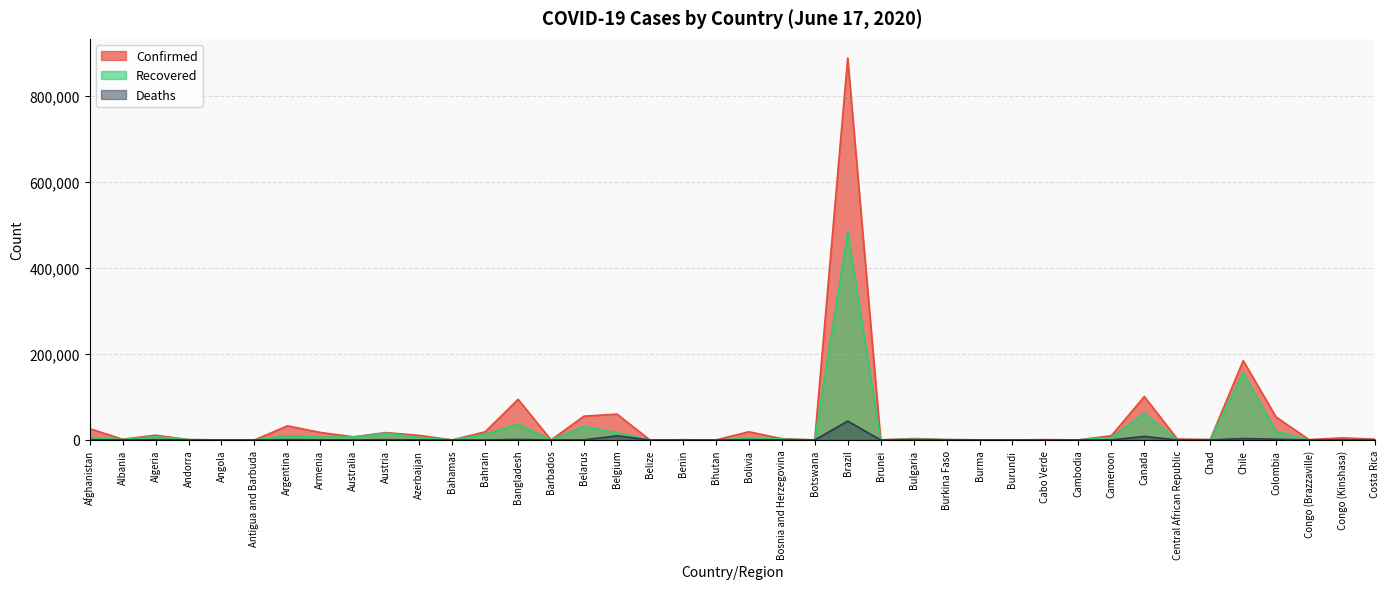

Reading left to right, extract all data points from this chart.

Confirmed: 26310	1672	11147	854	148	26	32785	17489	7347	17189	10662	104	19013	94481	97	55369	60155	21	532	67	19073	3085	60	888271	141	3341	895	262	104	781	128	9864	101006	2410	853	184449	53211	883	4974	1796
Recovered: 5508	1064	7842	789	64	22	10174	6571	6856	16089	5948	72	13267	36264	83	31273	16625	16	236	22	3430	2178	24	482888	138	1784	807	179	75	354	125	5570	61838	396	720	156232	19986	391	628	794
Deaths: 491	37	788	52	6	3	862	293	102	681	126	11	47	1262	7	318	9663	2	9	0	632	168	1	43959	3	176	53	6	1	7	0	276	8266	14	74	3383	1808	27	112	12